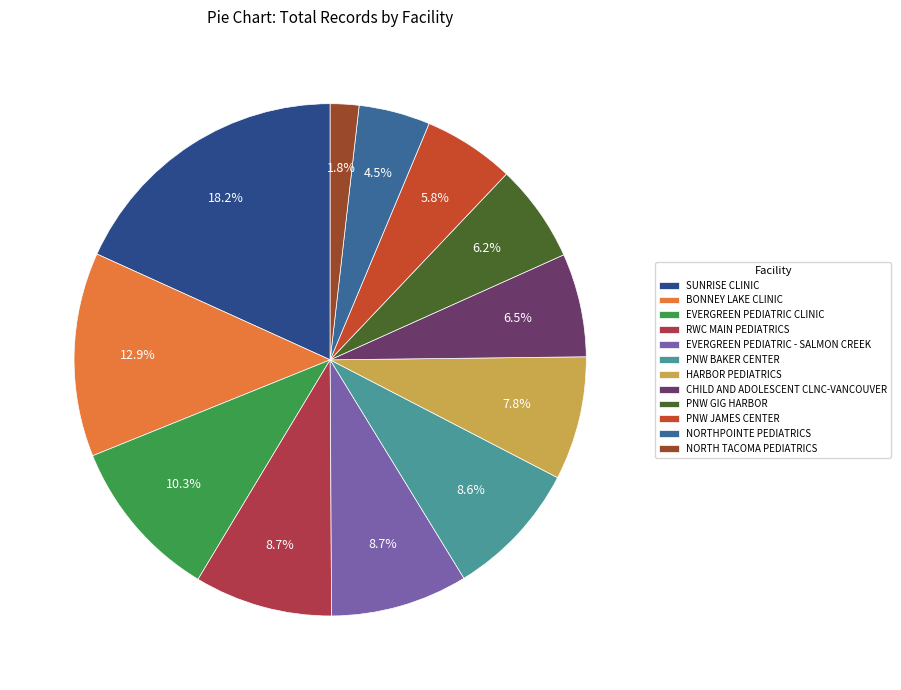

To the nearest percent, what is the difference between the largest and smallest slice percentages?

16%